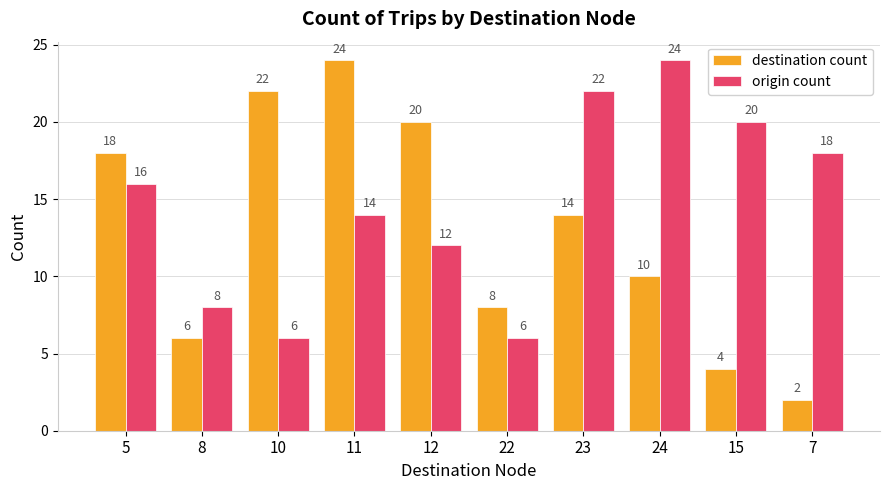

What is the maximum value for destination count?

24